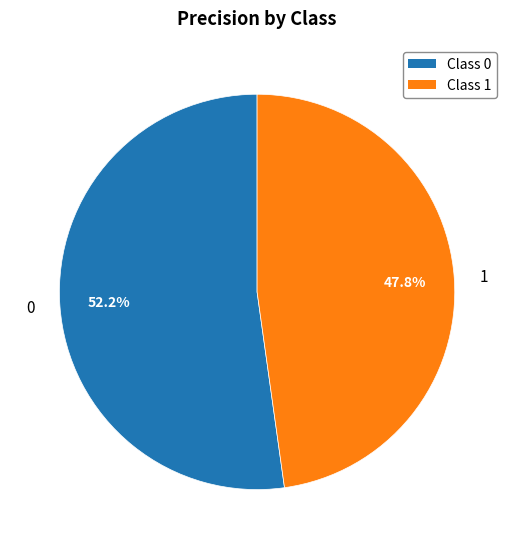

What portion of the pie excludes 0?

47.8%